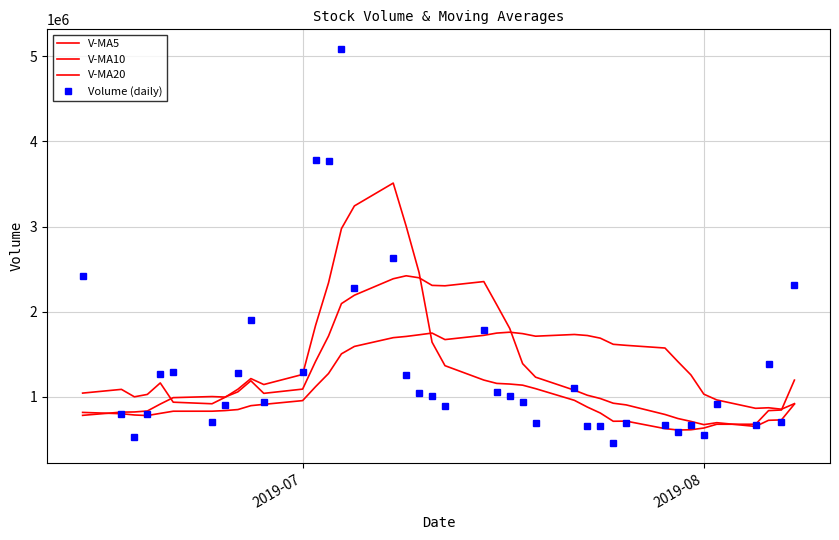

What is the difference between the maximum and minimum values in the V-MA10 series?

1769205.8